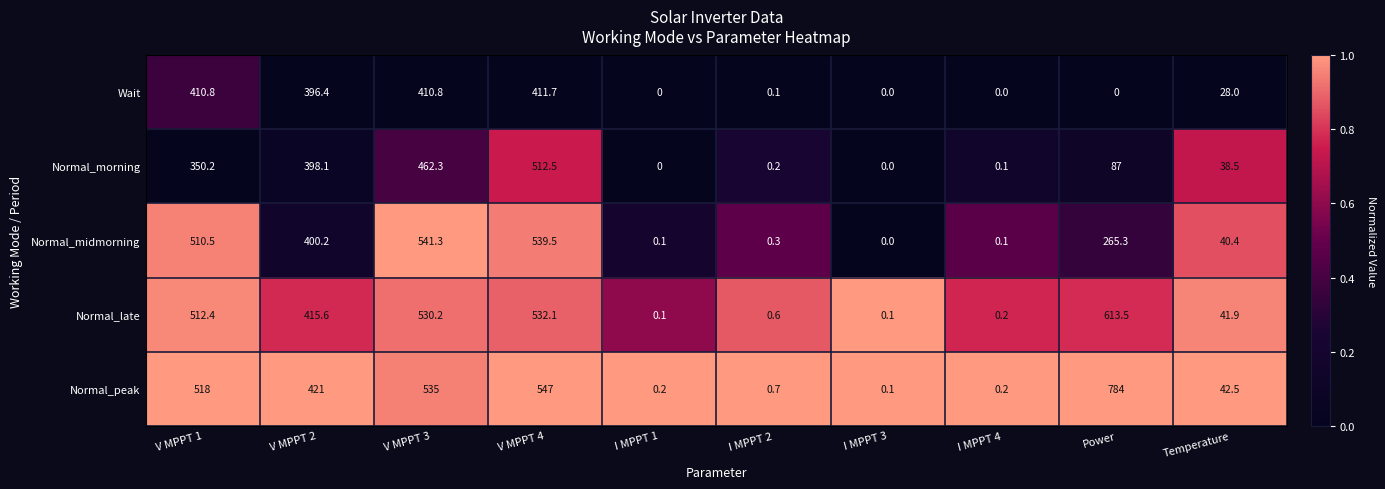

Where is Normal_morning nearest to the value 256?

V MPPT 1